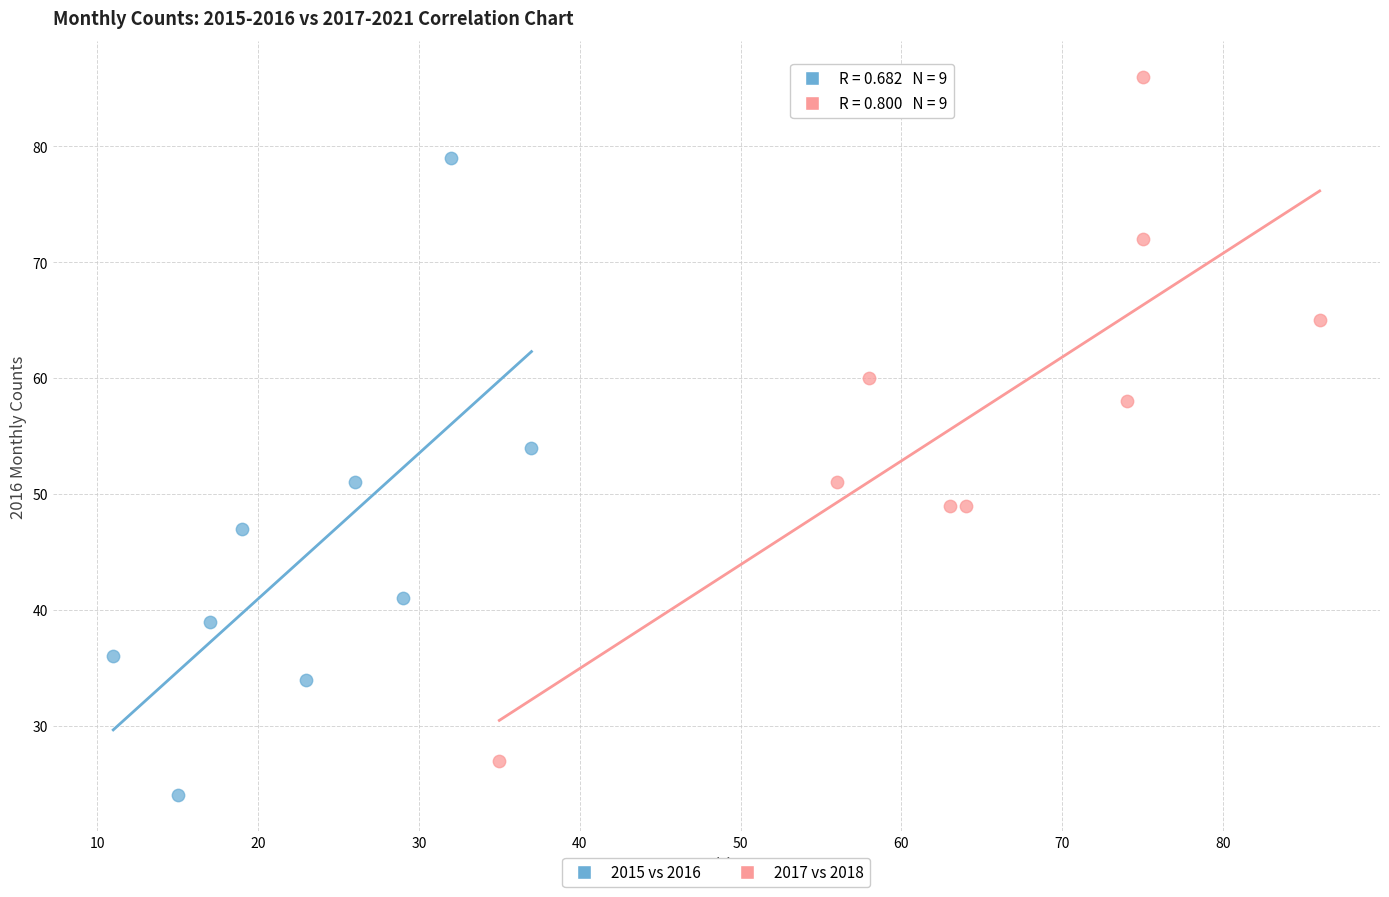

Which series contains the lowest Y value?

2015 vs 2016